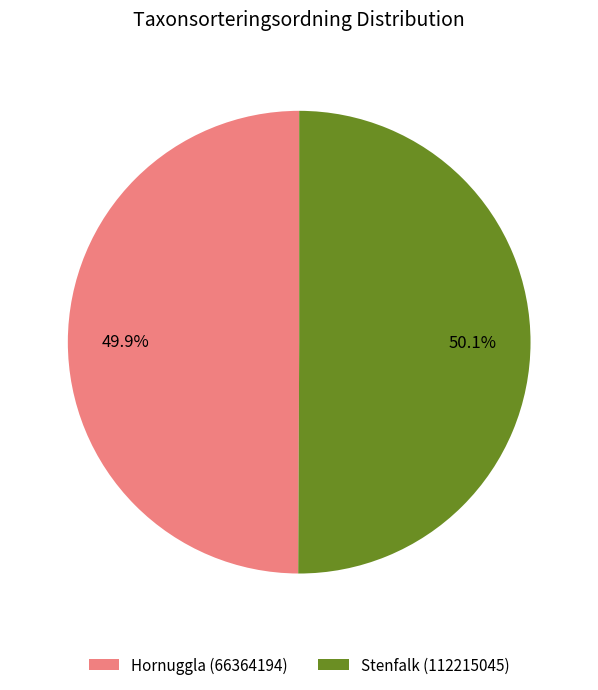

What is the total percentage of Hornuggla (66364194) and Stenfalk (112215045)?

100.0%